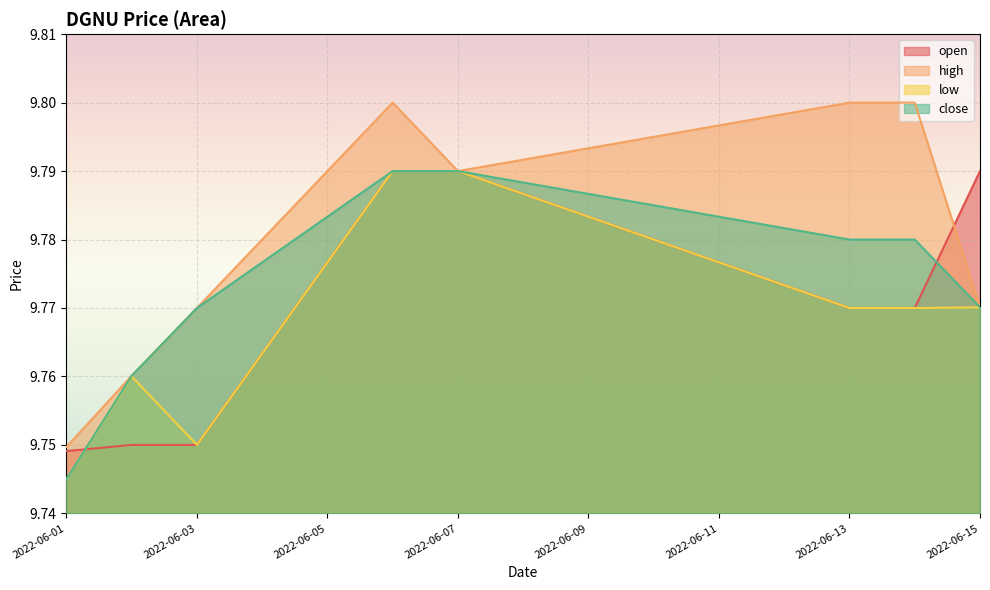

Where is the first local minimum for low?

2022-06-03